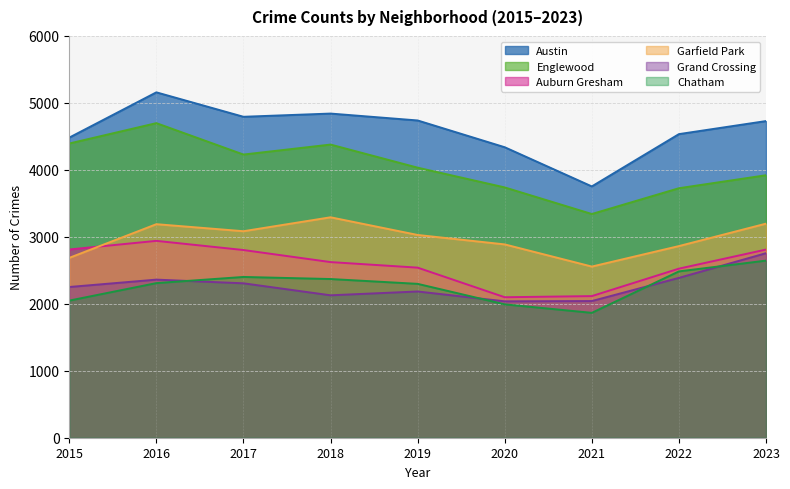

Does the chart have visible grid lines?

Yes